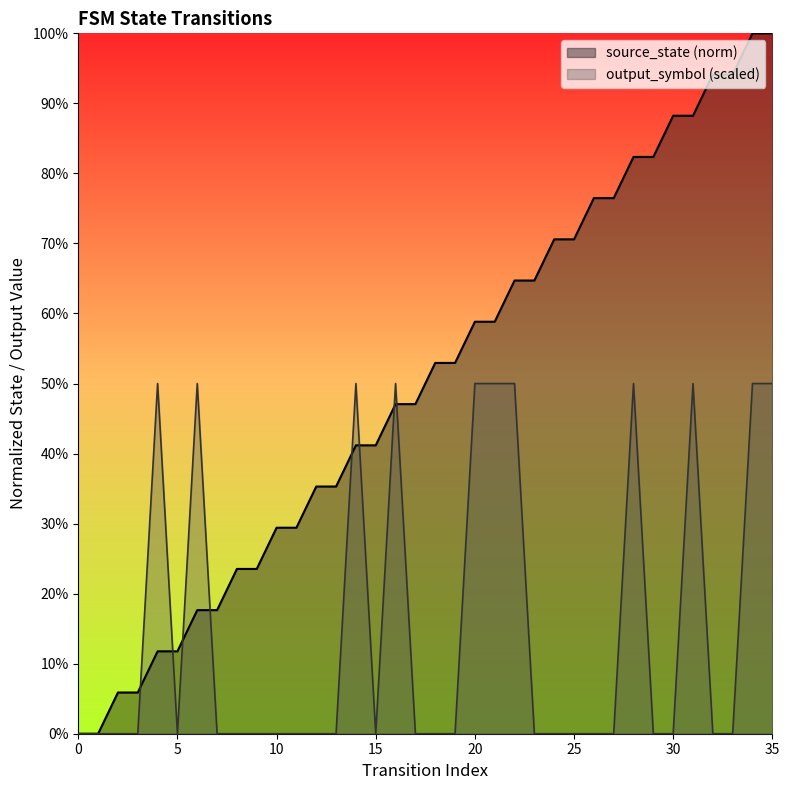

The value at 0 is 0.0. True or false?

True